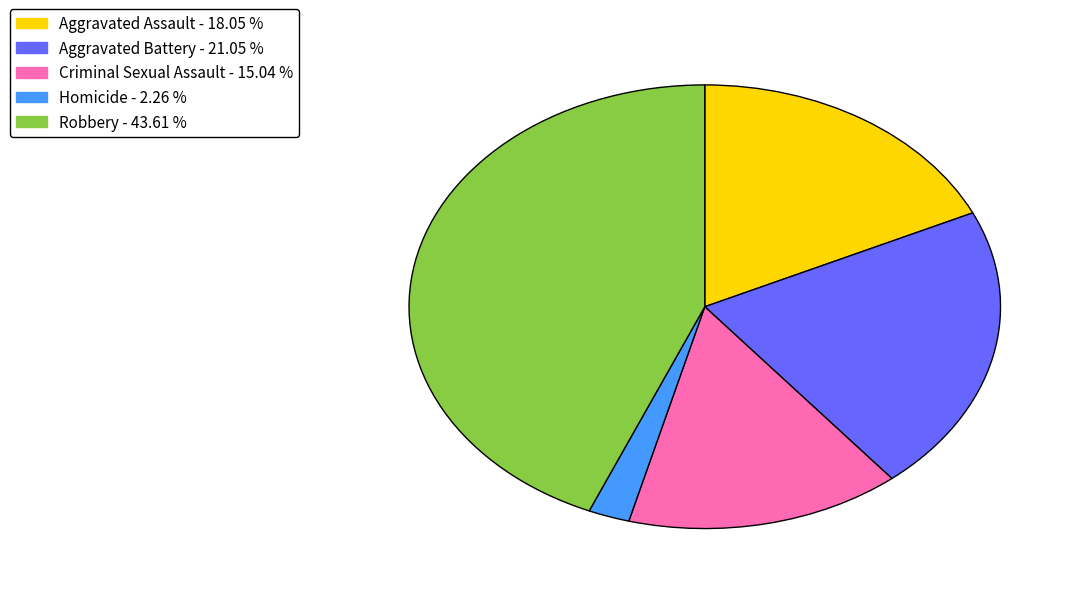

Rank the categories by value from highest to lowest.

Robbery, Aggravated Battery, Aggravated Assault, Criminal Sexual Assault, Homicide